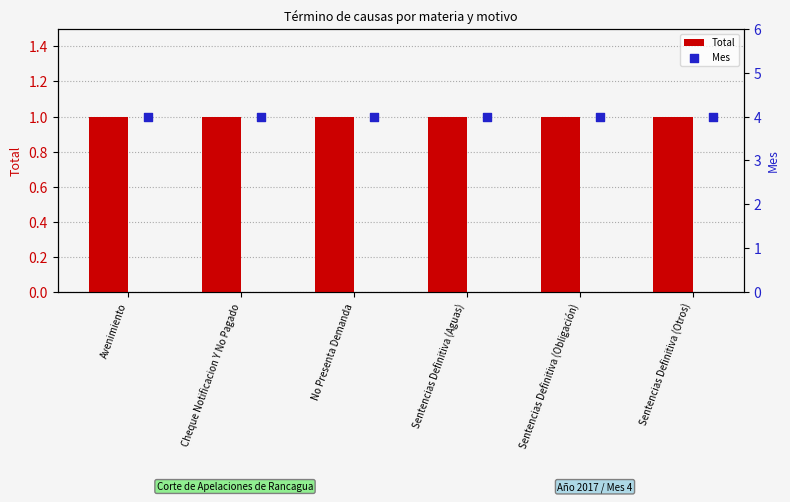

At how many categories does at least one series exceed 2?

6